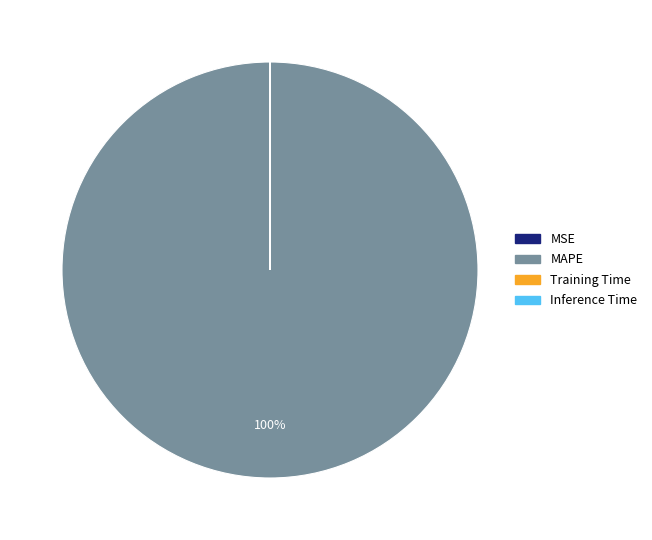

The MAPE slice represents 100% of the pie. True or false?

True